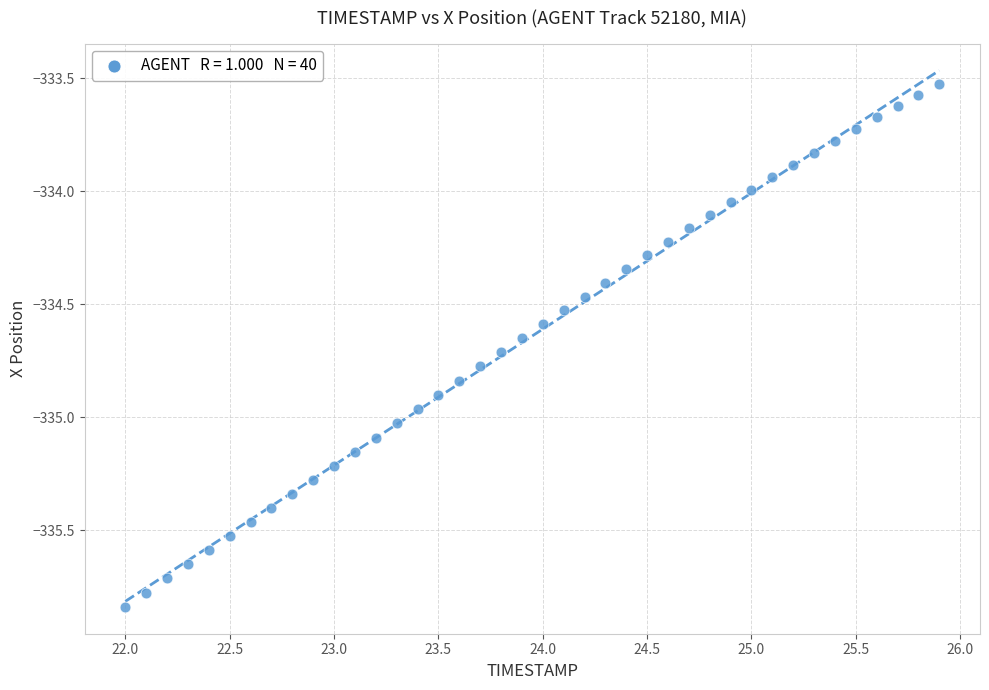

What is the range of Y values (max minus min)?

2.3